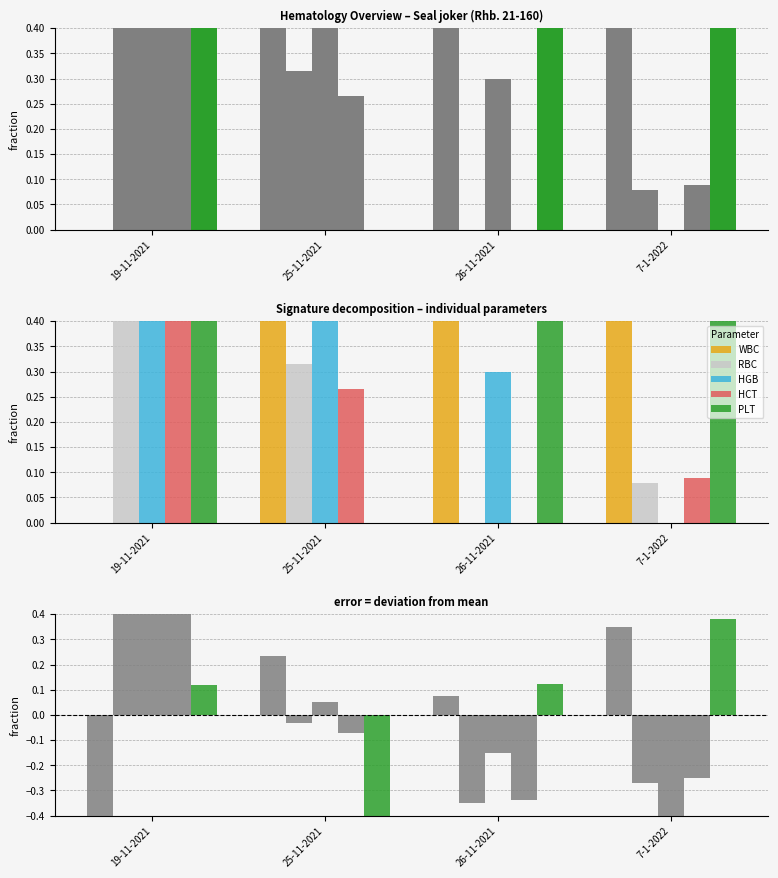

True or false: RBC has a value of -0.3 at 7-1-2022.

True